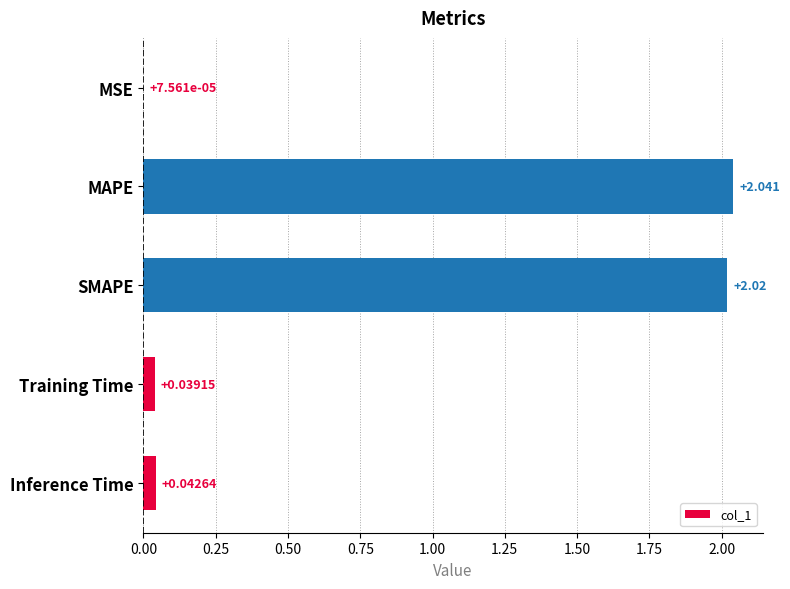

At which category does the chart reach its peak across all series?

MAPE